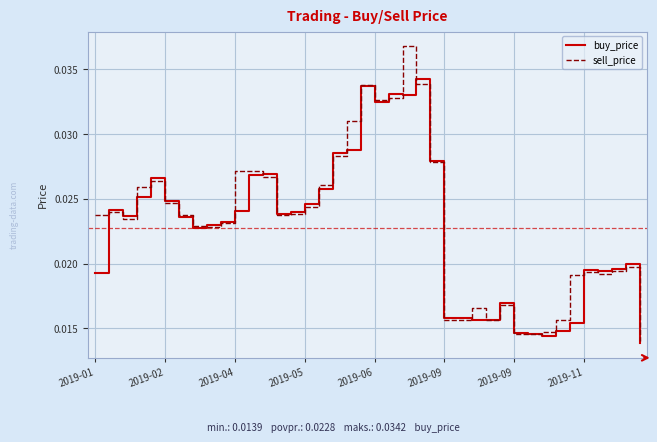

True or false: buy_price and sell_price intersect in this chart.

True